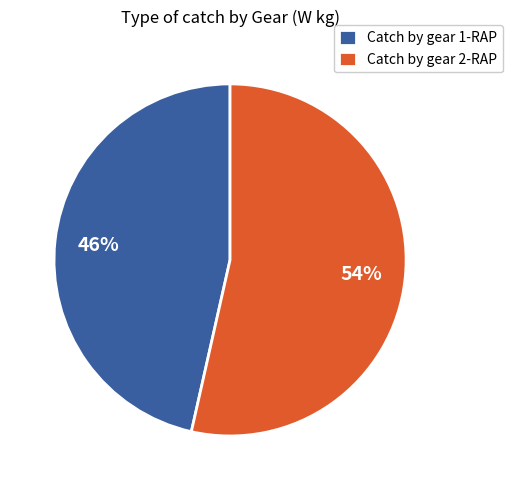

Which category has the biggest portion of the pie?

Catch by gear 2-RAP